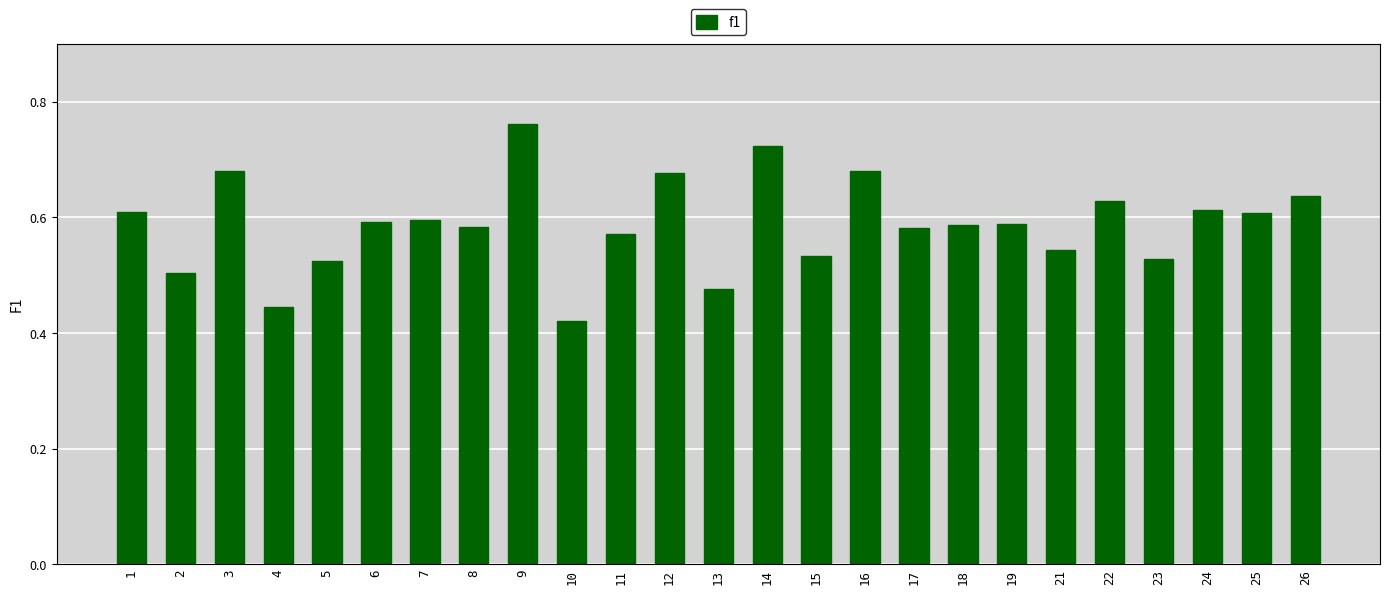

What is the sum of the values at 8 and 22?

1.2